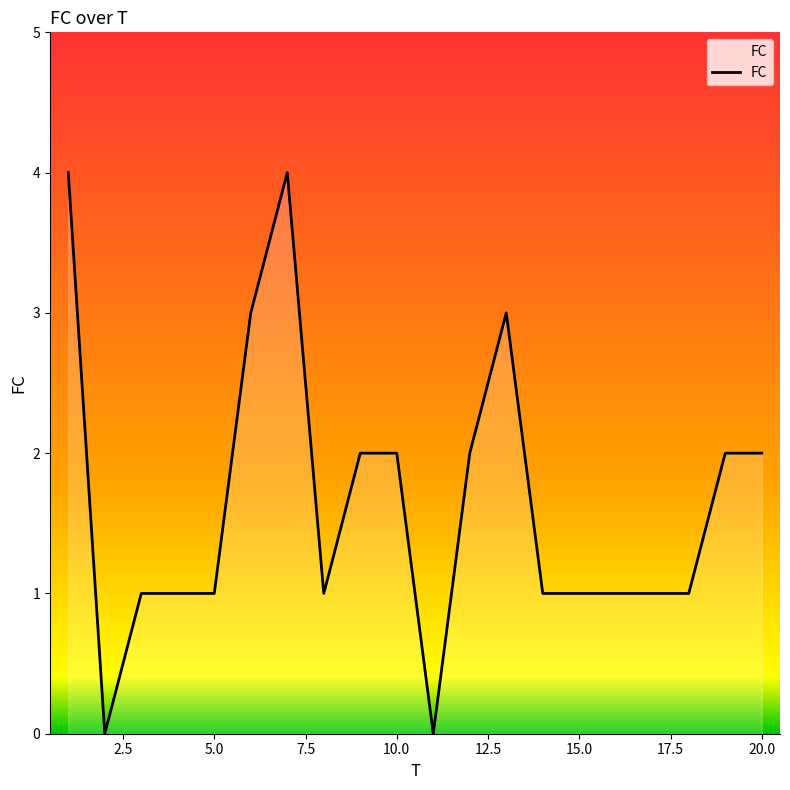

What is the maximum value shown in the chart?

4